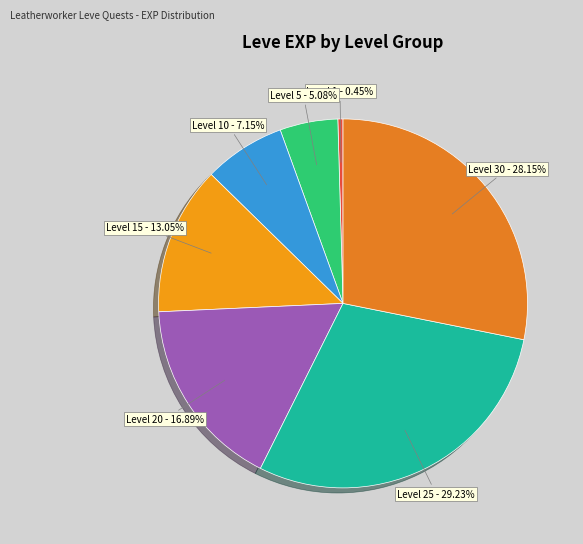

To the nearest percent, what is the difference between the largest and smallest slice percentages?

29%